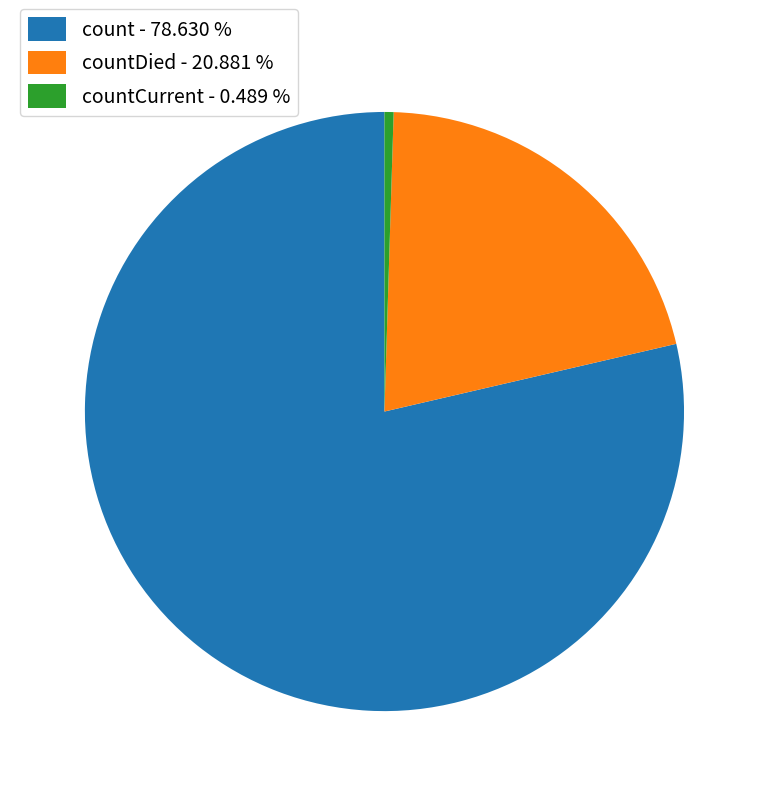

Which category has the biggest portion of the pie?

count - 78.630 %